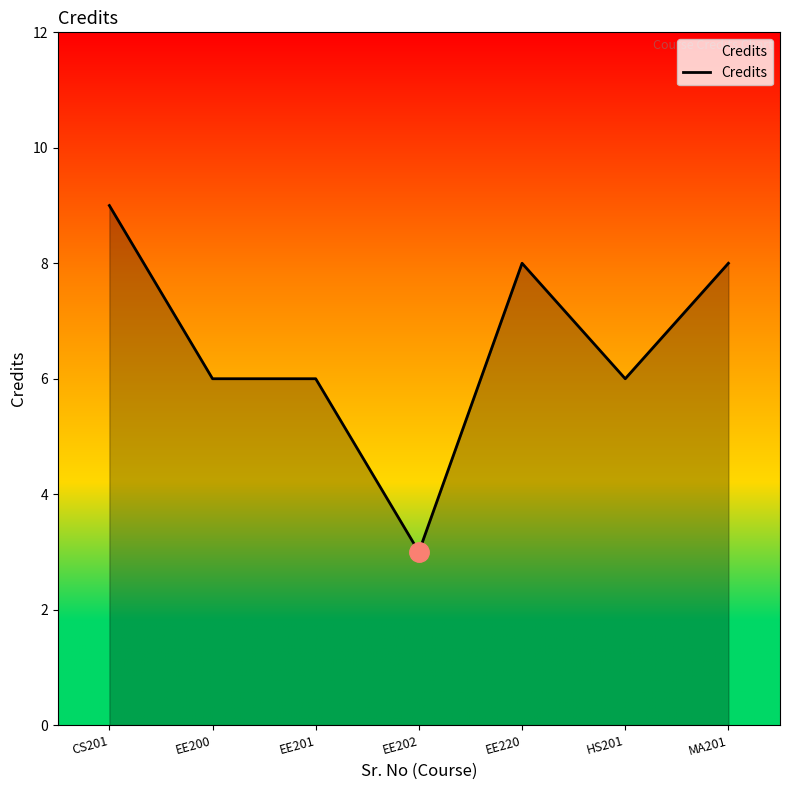

Which label corresponds to the largest value in the chart?

CS201